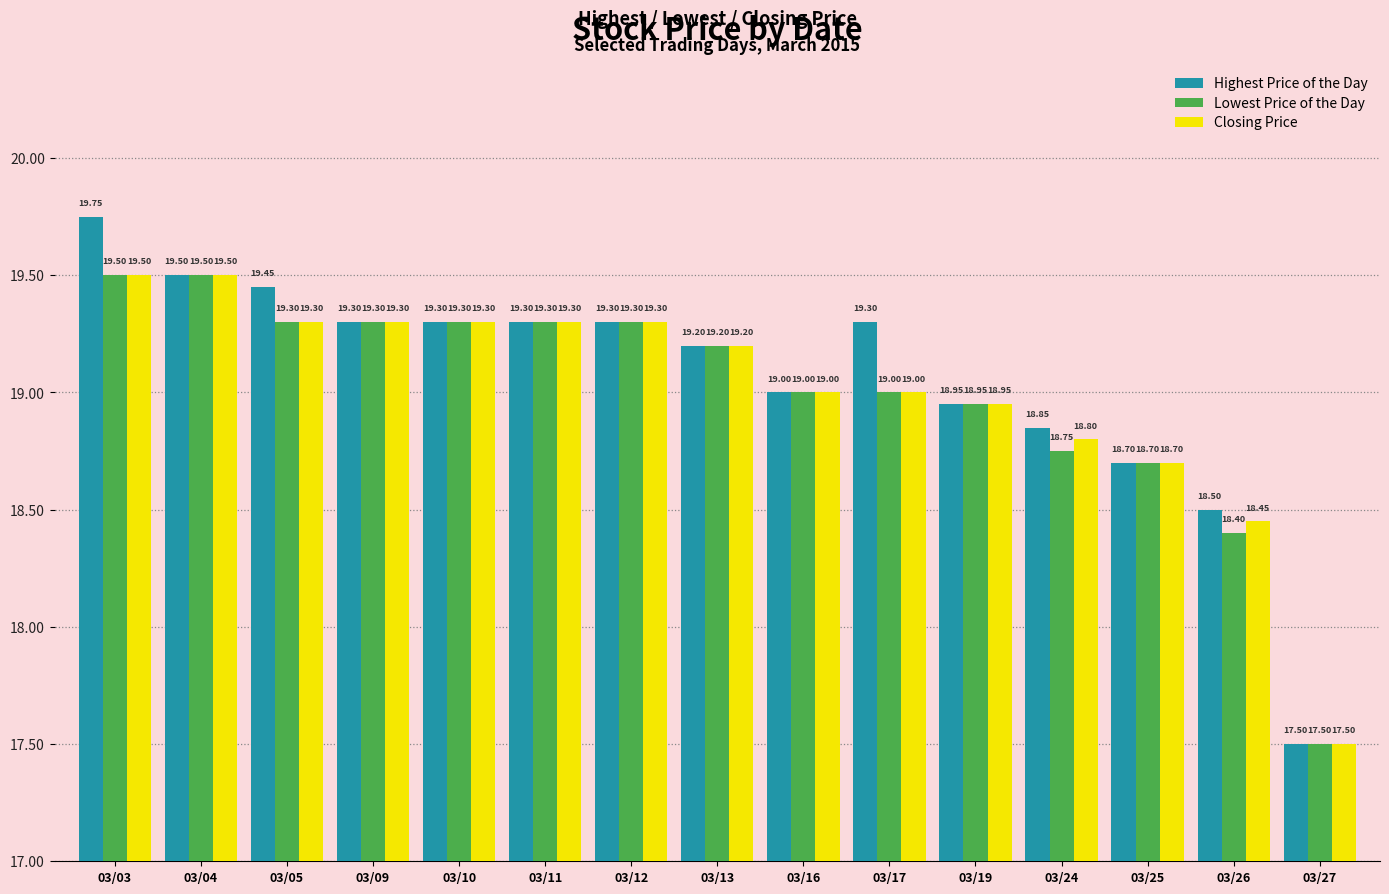

How many data points in Closing Price are less than 19?

5